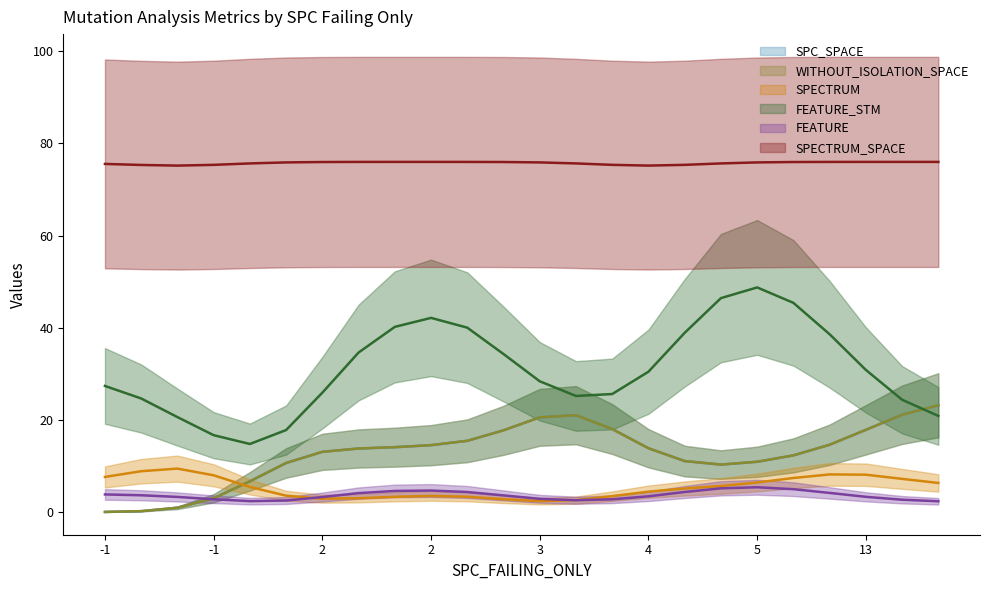

How many series are shown in this chart?

6